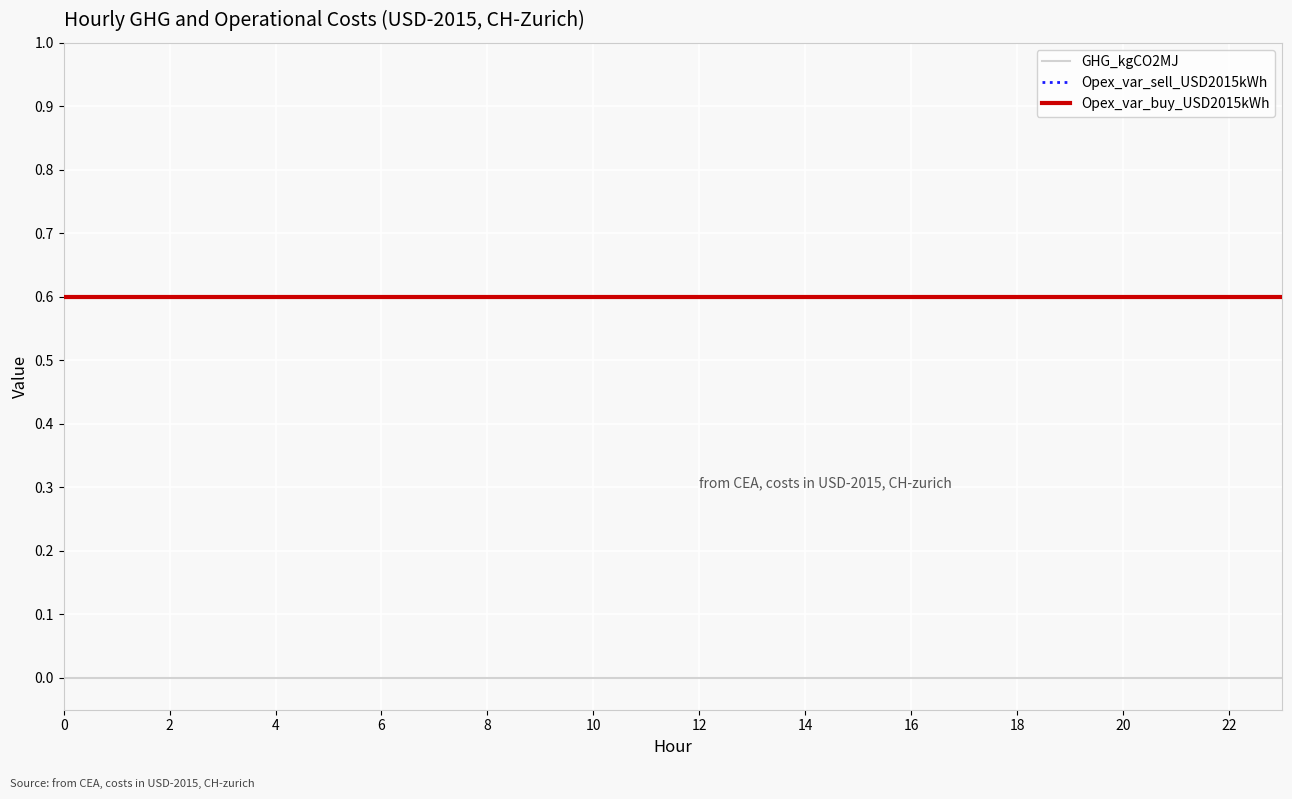

Does the chart have visible grid lines?

Yes